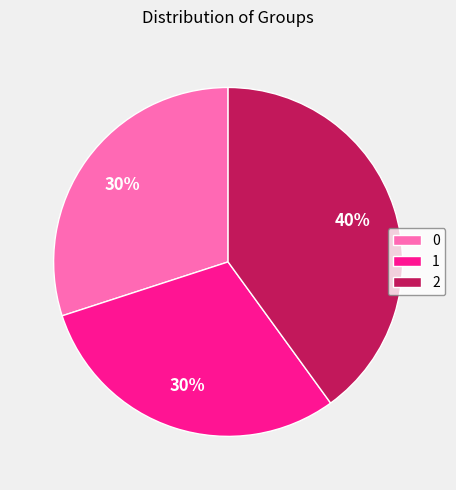

True or false: 0 accounts for 30% of the total.

True